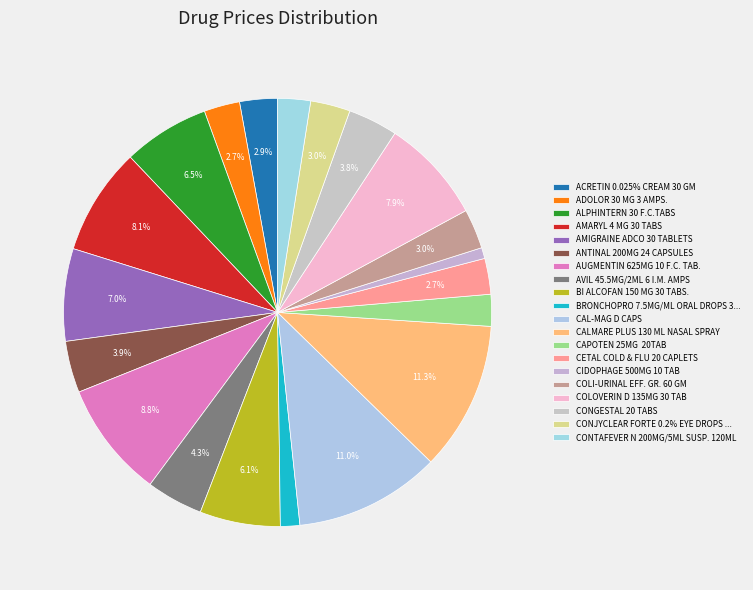

To the nearest percent, what portion does CETAL COLD & FLU 20 CAPLETS represent?

3%